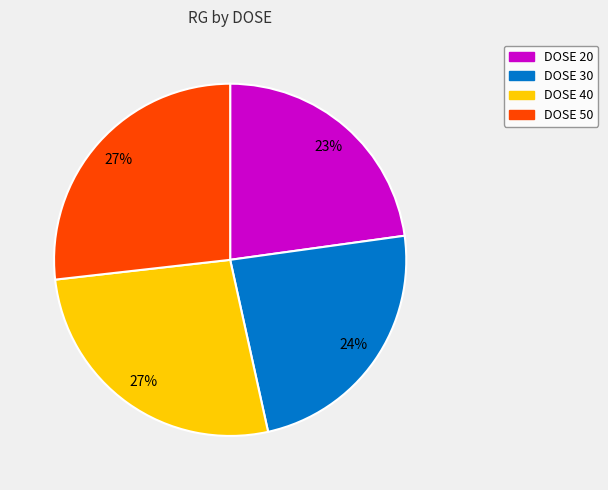

To the nearest percent, what is the average slice percentage?

25%